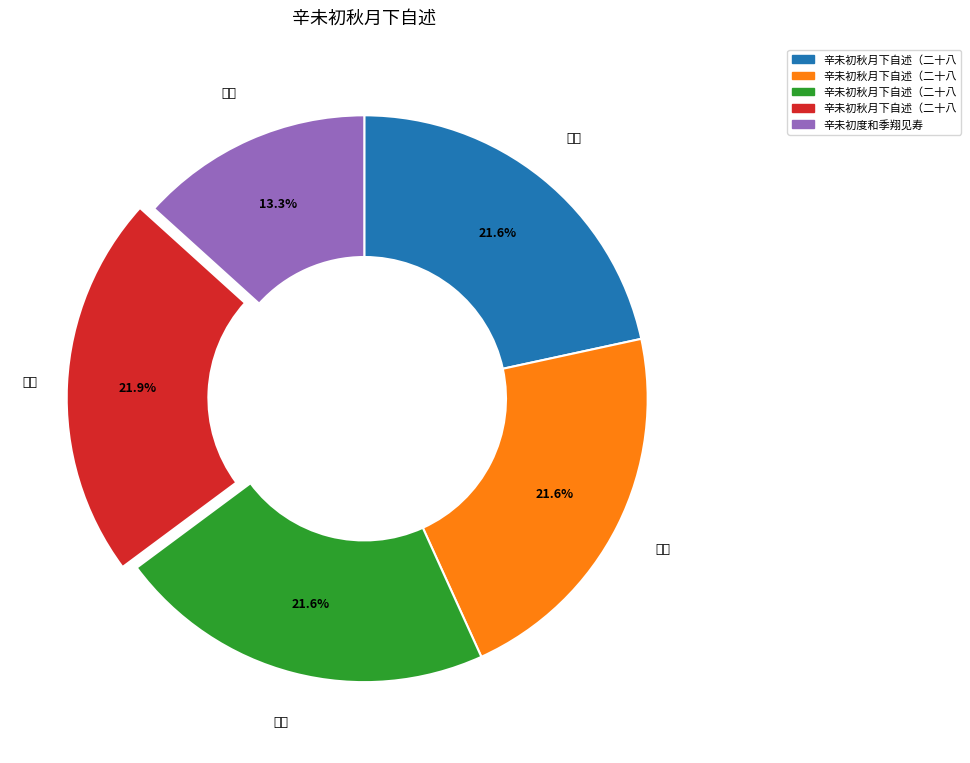

Is there any slice that represents more than half of the pie?

No